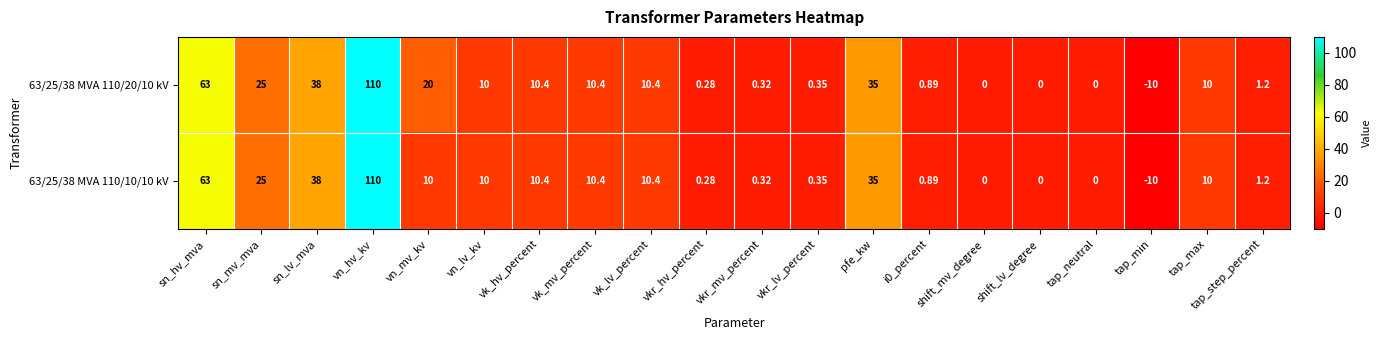

Which label corresponds to the largest value in the chart?

vn_hv_kv